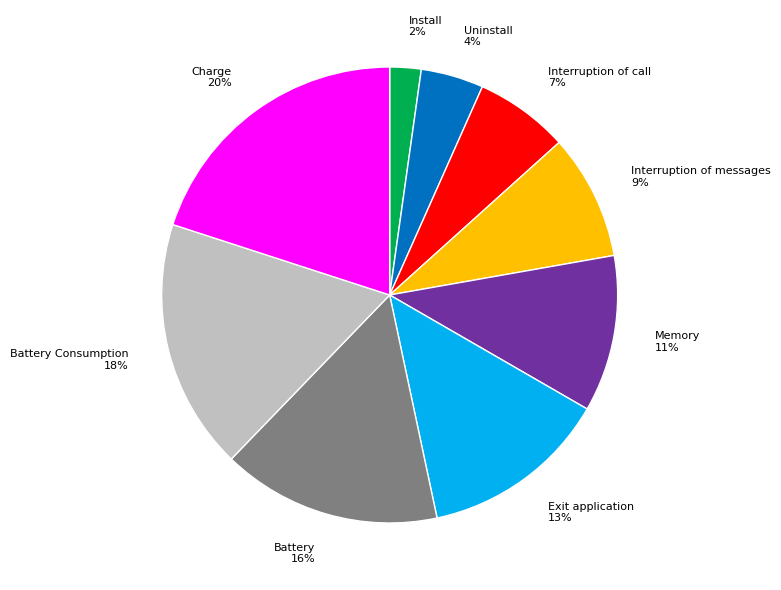

Do Memory and Interruption of messages together represent more than half of the pie?

No